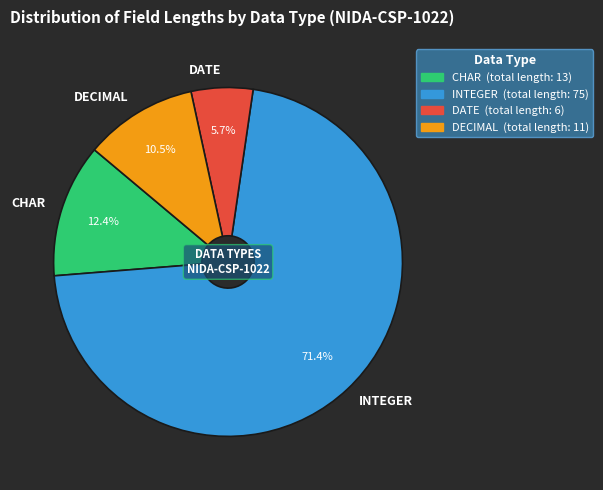

Rank the categories by value from highest to lowest.

INTEGER, CHAR, DECIMAL, DATE